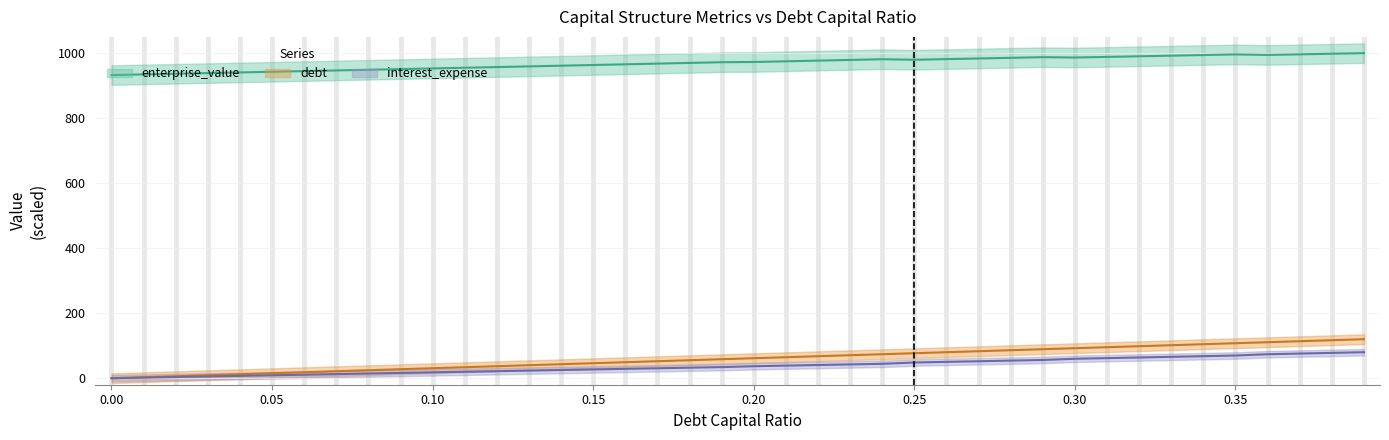

Count the number of categories in the chart.

40